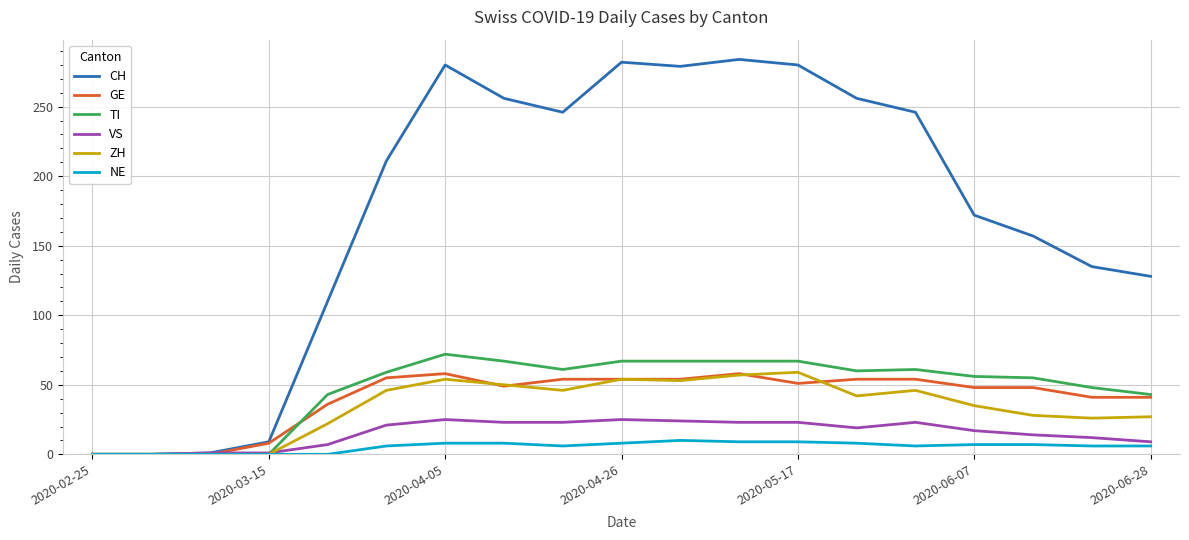

Which series has the largest total across all categories?

CH